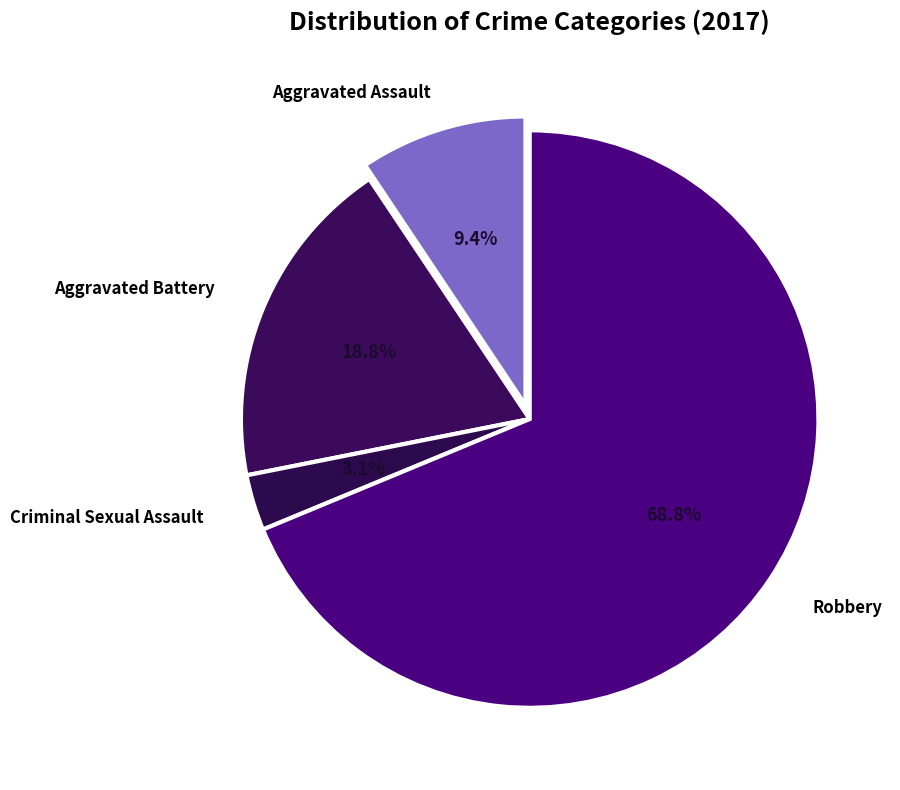

Which category has the biggest portion of the pie?

Robbery